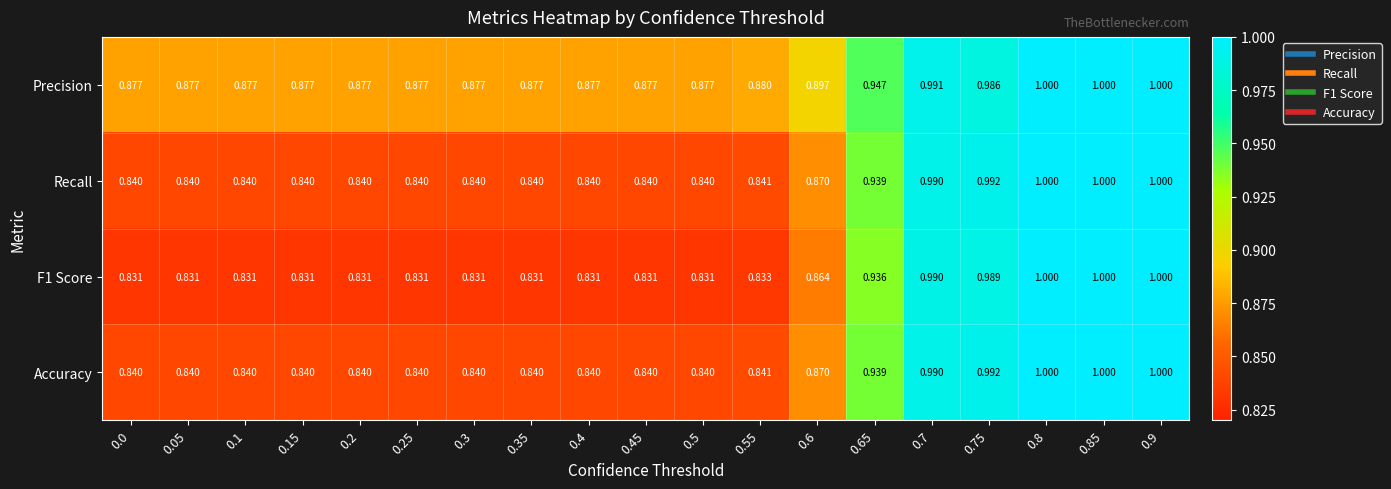

Which series has the largest total across all categories?

Precision